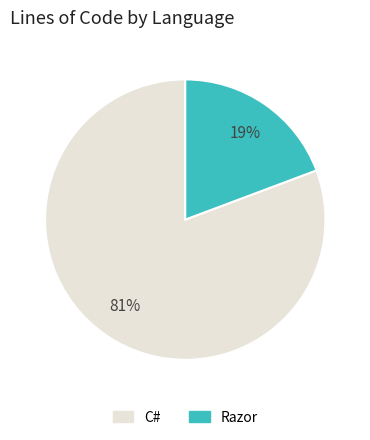

To the nearest percent, what is the combined percentage of Razor and C#?

100%